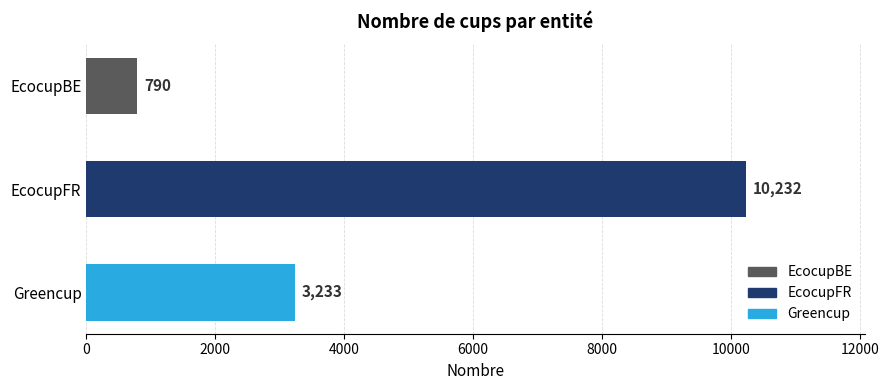

Is it true that the value at EcocupFR is 10232?

True